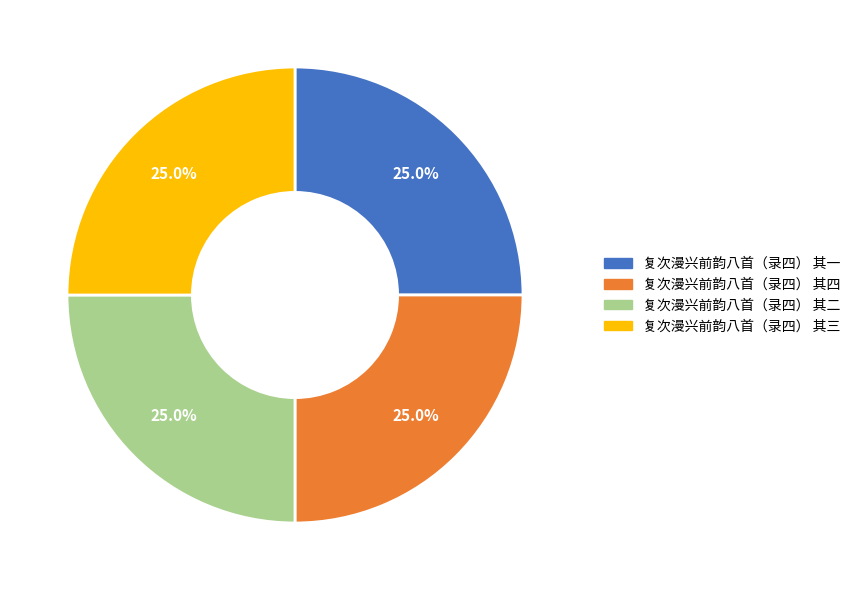

Does 复次漫兴前韵八首（录四） 其三 account for over 50% of the chart?

No